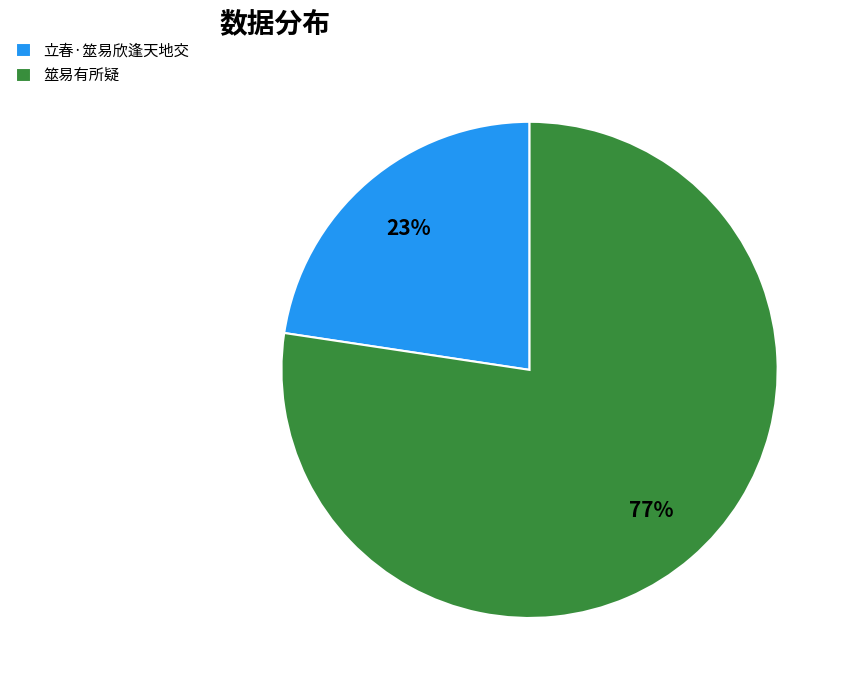

Combined, do 立春·筮易欣逢天地交 and 筮易有所疑 account for over 50%?

Yes